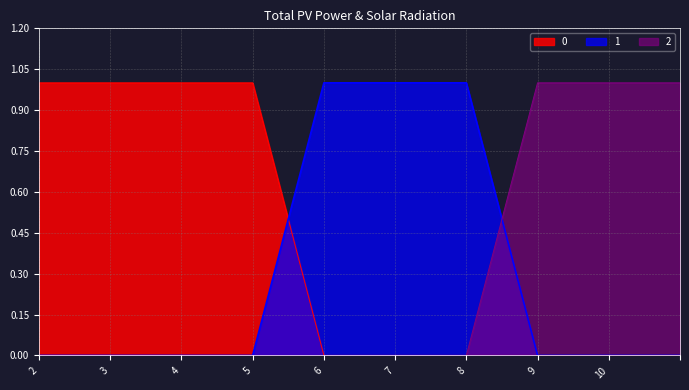

Rank the series by their maximum value, from highest to lowest.

0, 1, 2